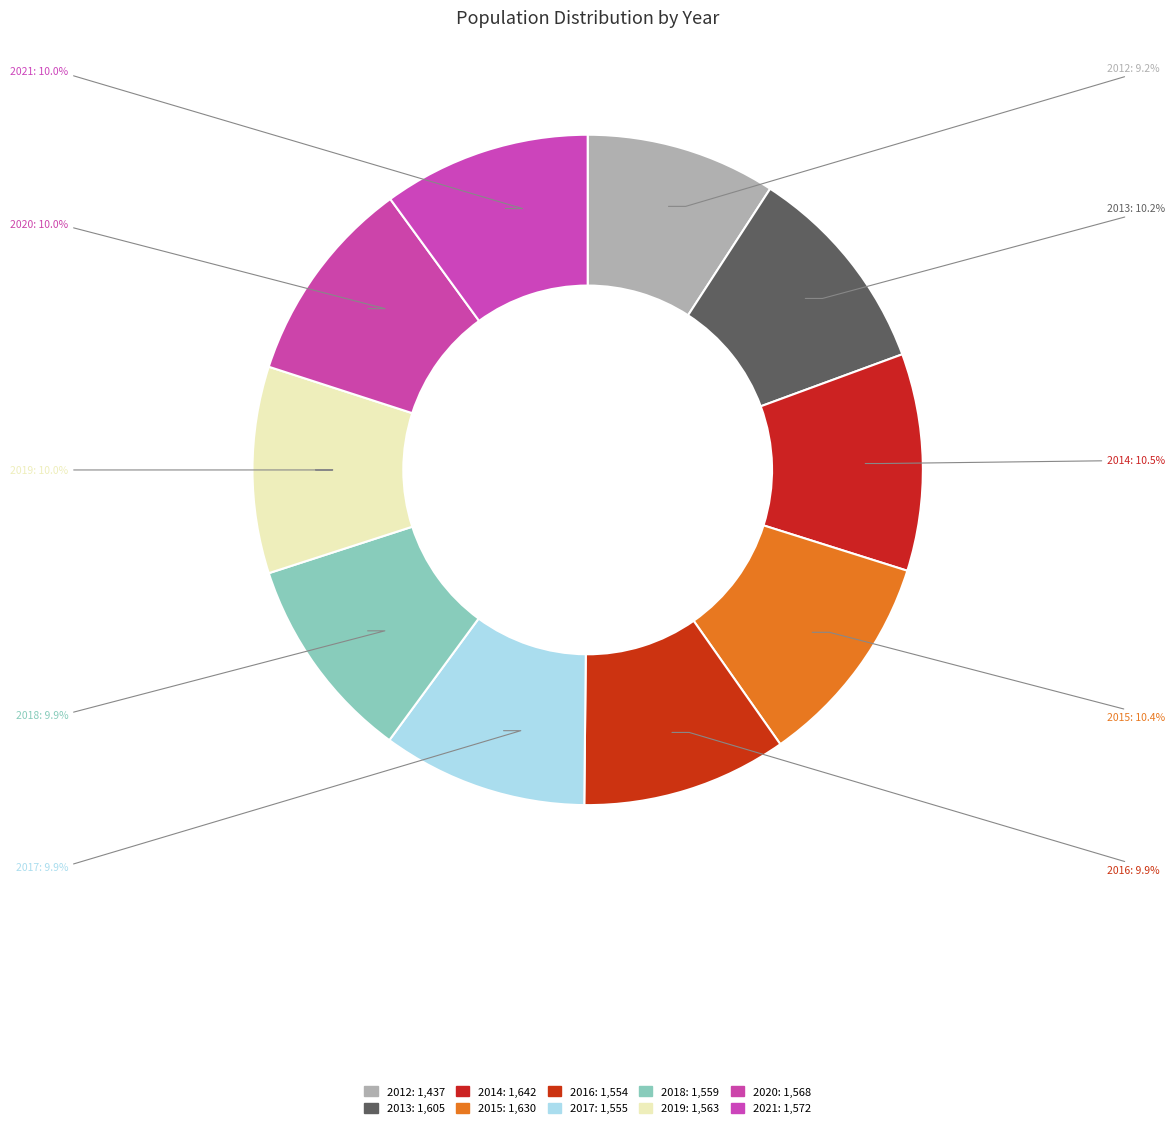

To the nearest percent, what is the difference between the largest and smallest slice percentages?

1%